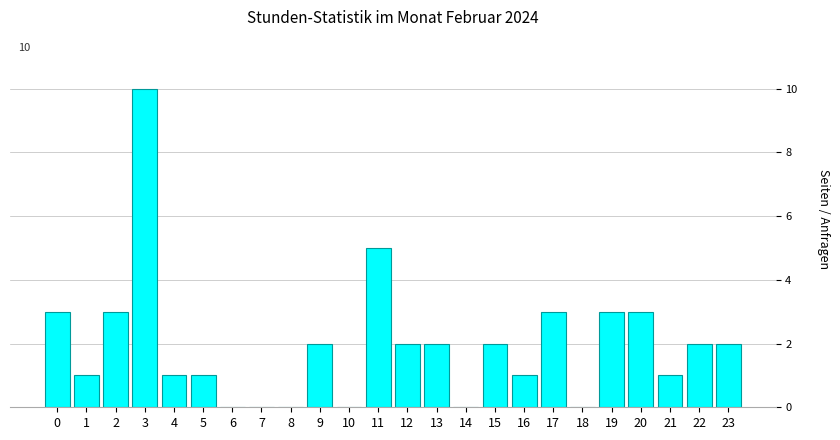

Reading left to right, list all the values displayed in this chart.

0=3	1=1	2=3	3=10	4=1	5=1	6=0	7=0	8=0	9=2	10=0	11=5	12=2	13=2	14=0	15=2	16=1	17=3	18=0	19=3	20=3	21=1	22=2	23=2